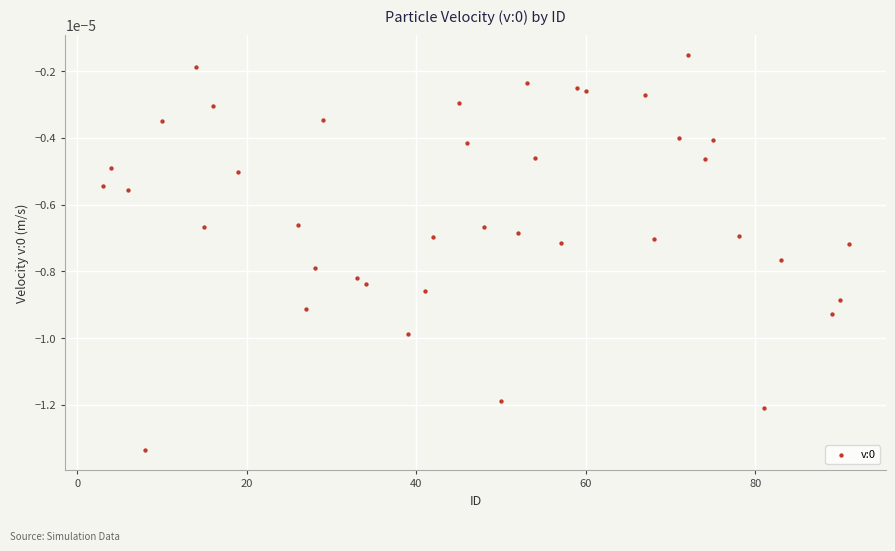

What is the range of X values (max minus min)?

88.0